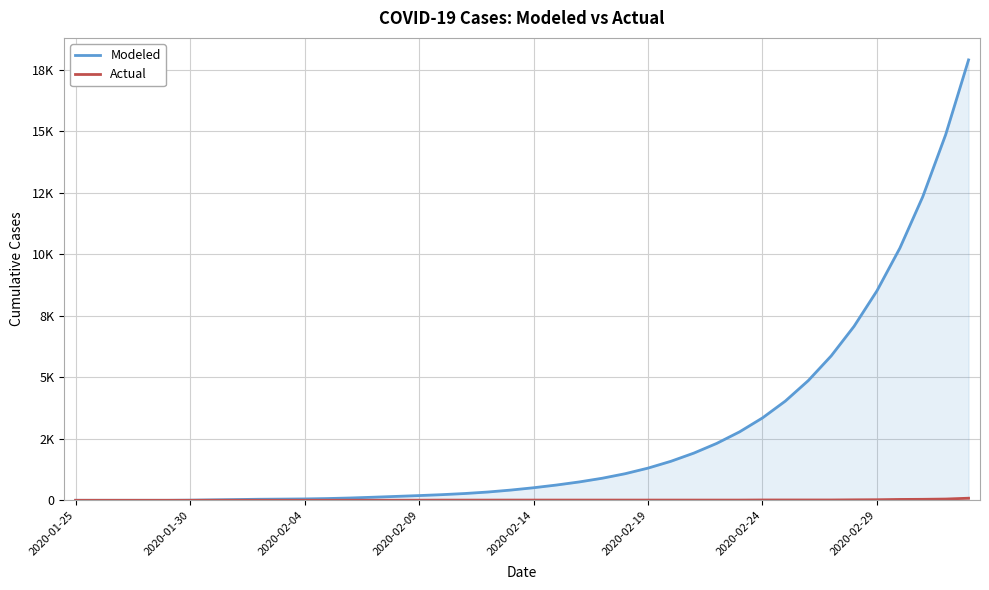

True or false: Modeled and Actual cross at least once.

False